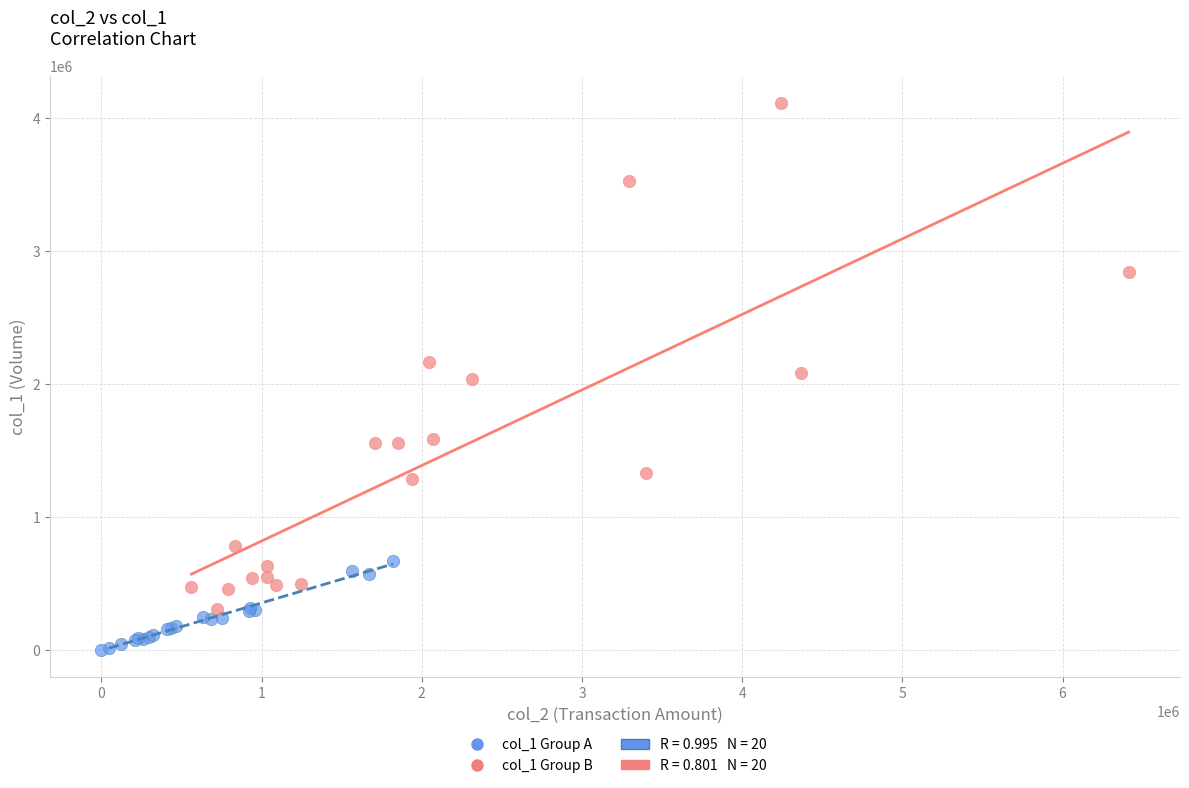

Which series contains the lowest Y value?

col_1 Group A